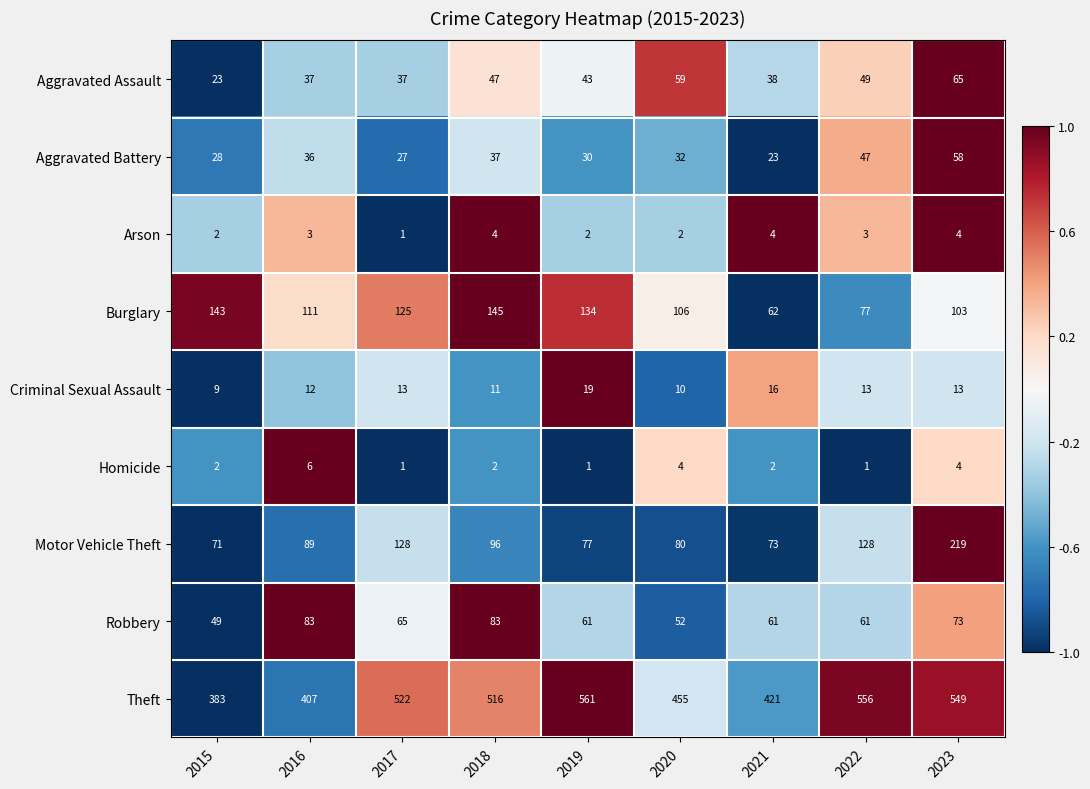

Which series has the largest total across all categories?

Theft